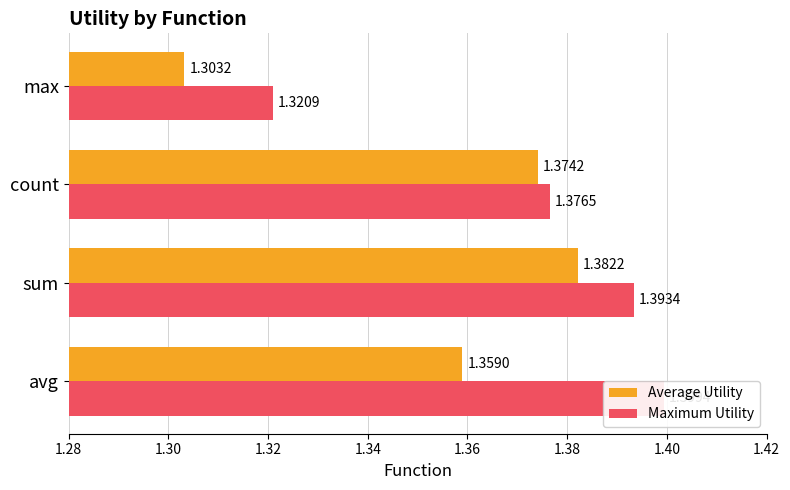

Is the value of Maximum Utility at avg greater than the value of Average Utility at count?

Yes